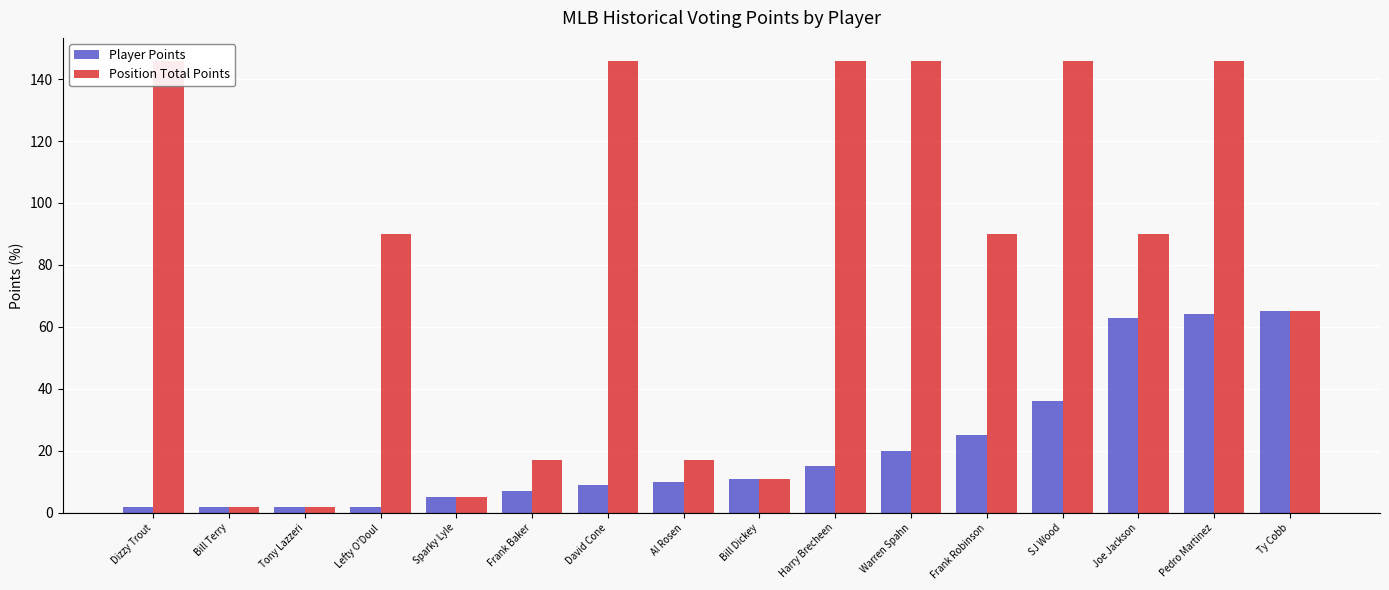

Does the chart contain any negative values?

No